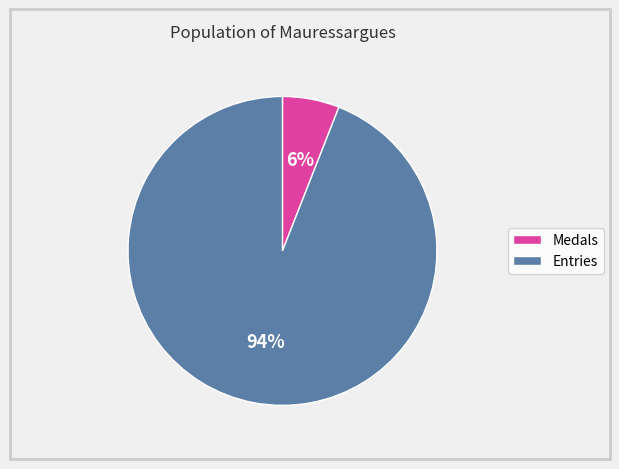

To the nearest percent, what is the difference between the largest and smallest slice percentages?

88%